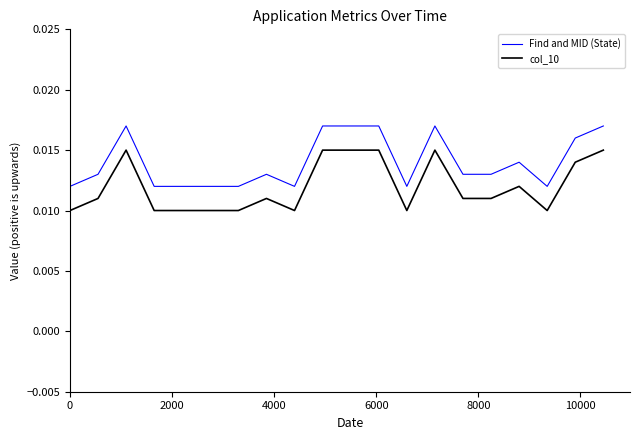

What is the sum of all Find and MID (State) values?

0.3